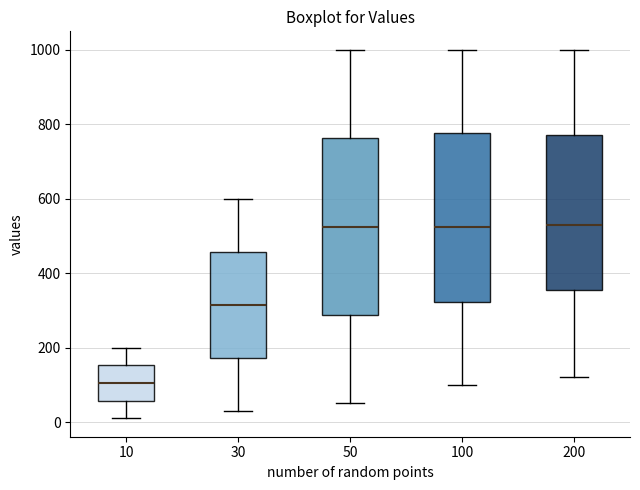

Where does the lower whisker of the box at x = 10 end on the y-axis? The values are not printed on the chart, so give them approximately, as read against the axis.

20